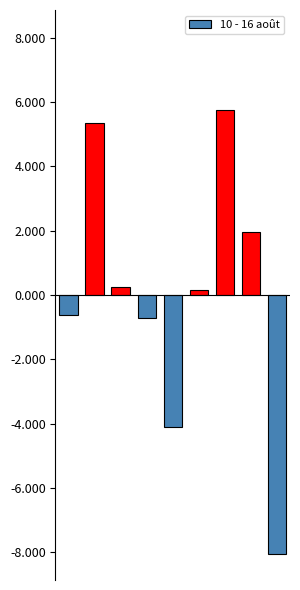

Where is the data nearest to the value -1151?

3